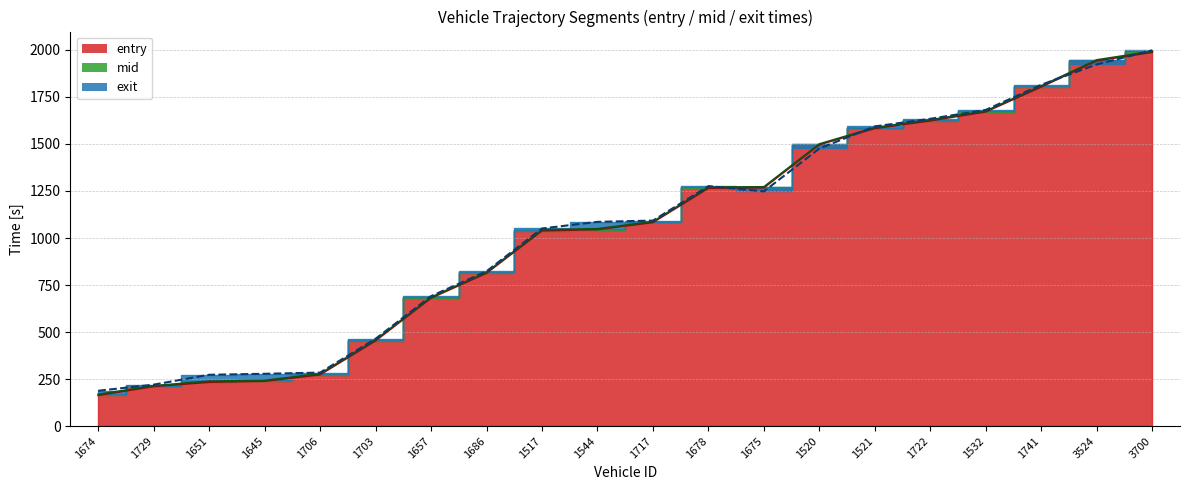

What is the difference between the entry values at 1674 and 1675?

1103.2